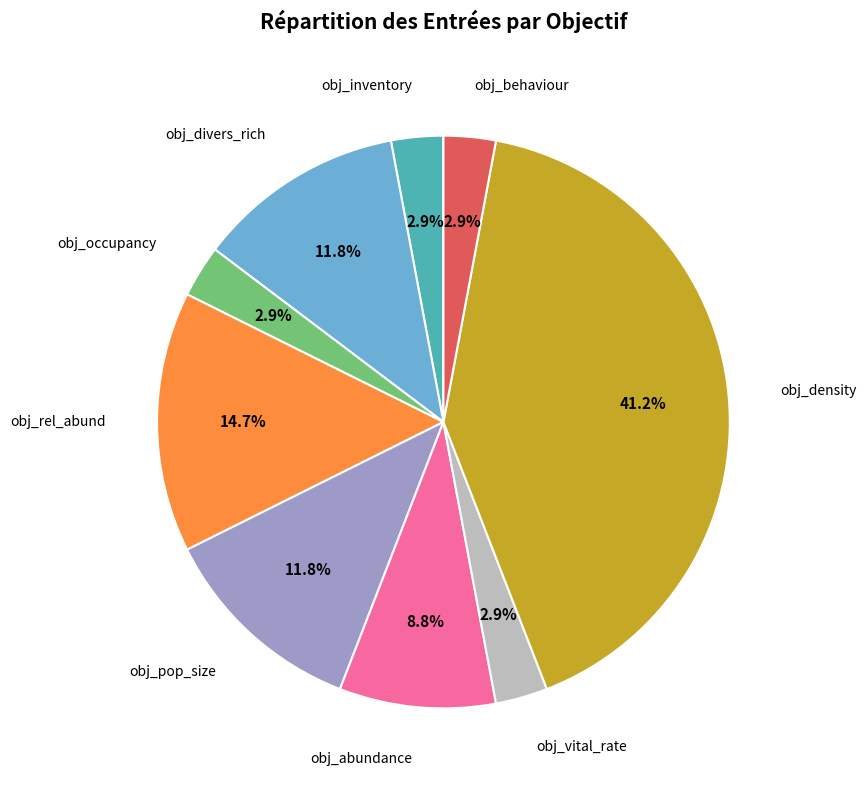

Is there any slice that represents more than half of the pie?

No